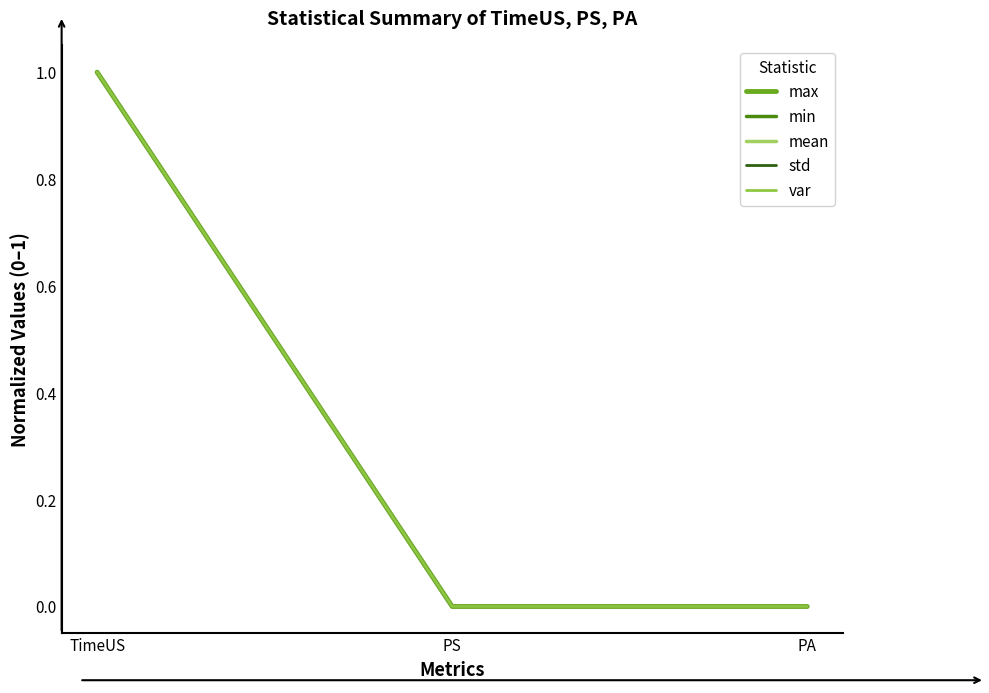

Is this an area chart (filled region under the line)?

No